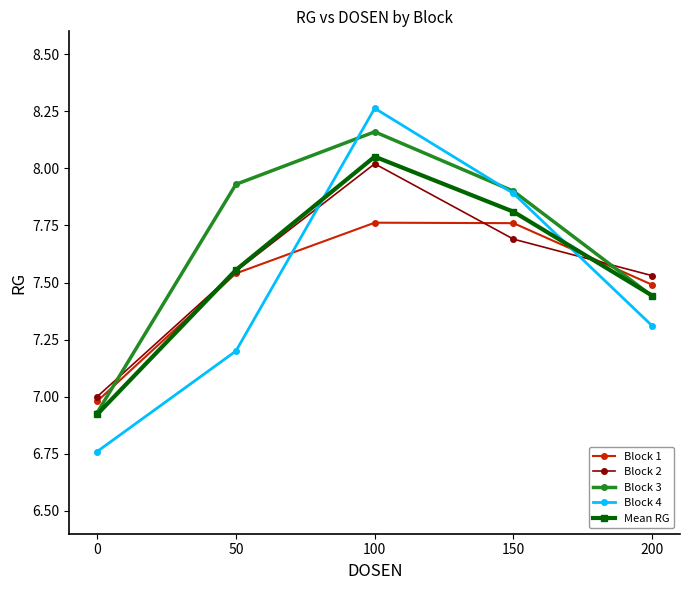

Is it true that Block 2 equals 13.7 at 150?

False